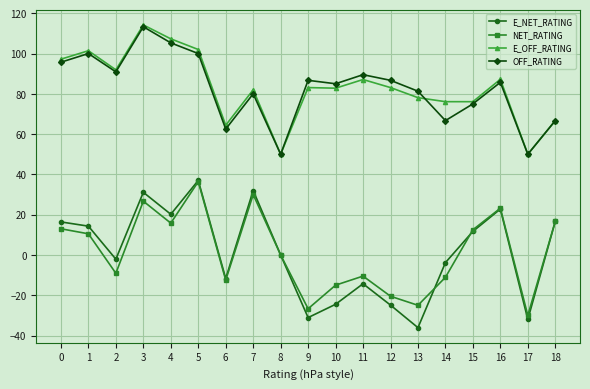

What is the value of the NET_RATING point at the 3rd from the left?

-9.1